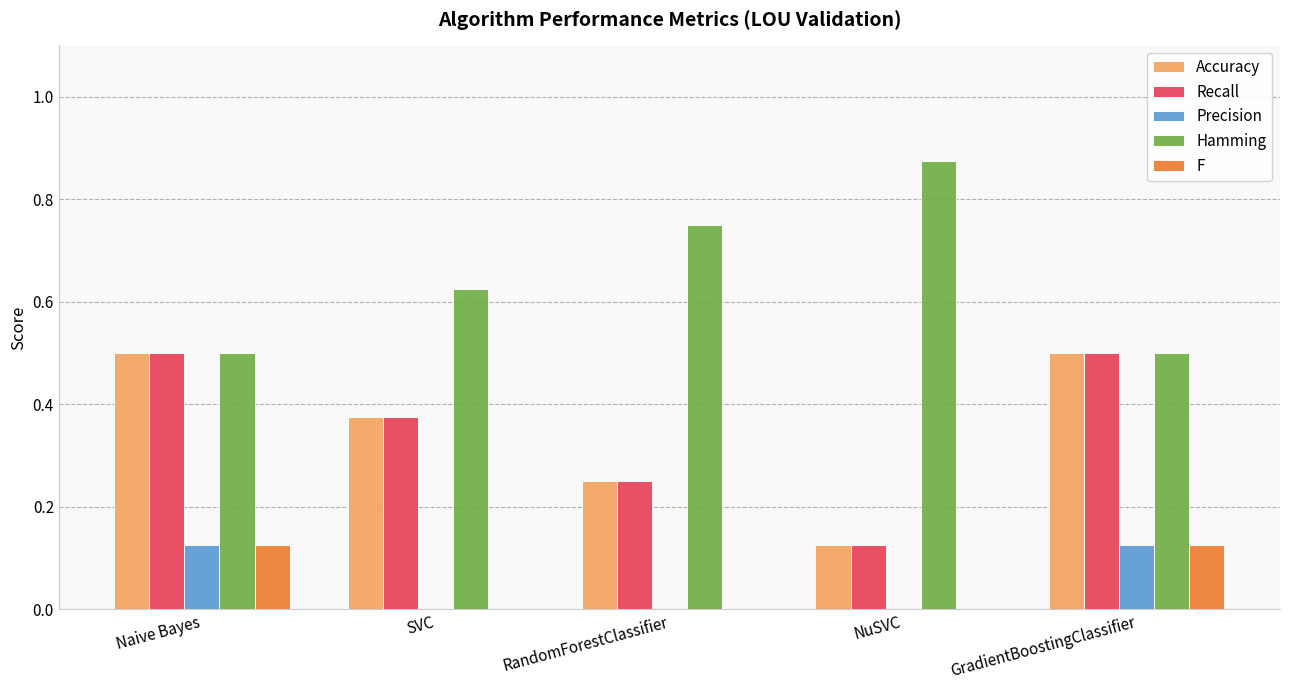

The Hamming series shows 0.5 at GradientBoostingClassifier. True or false?

True